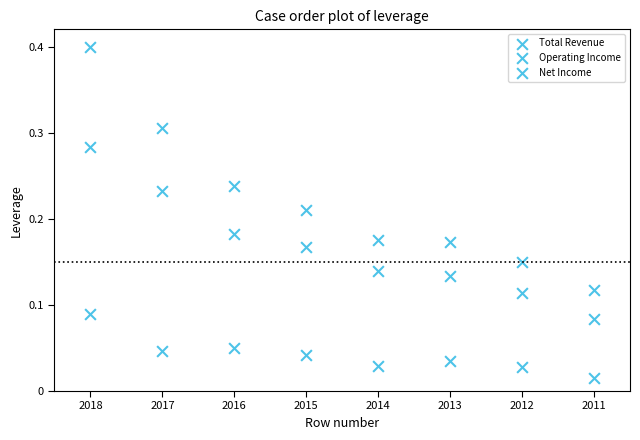

How many points are shown in the scatter plot?

24